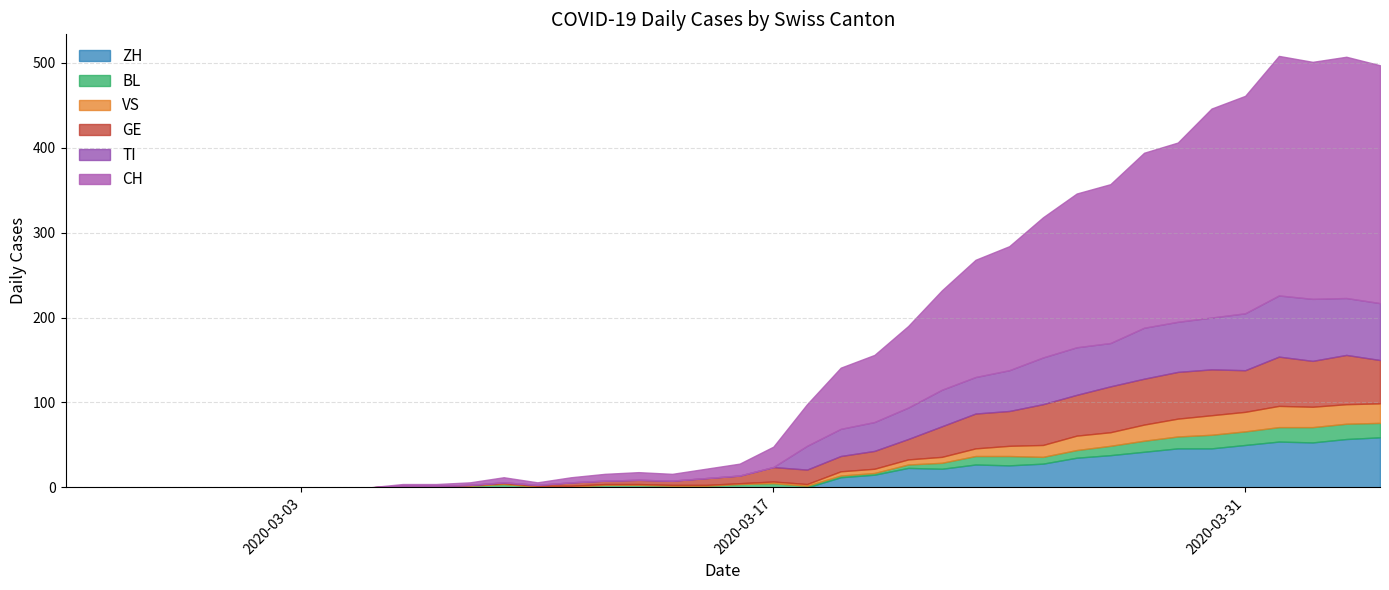

What are all the series names shown in the legend?

ZH, BL, VS, GE, TI, CH